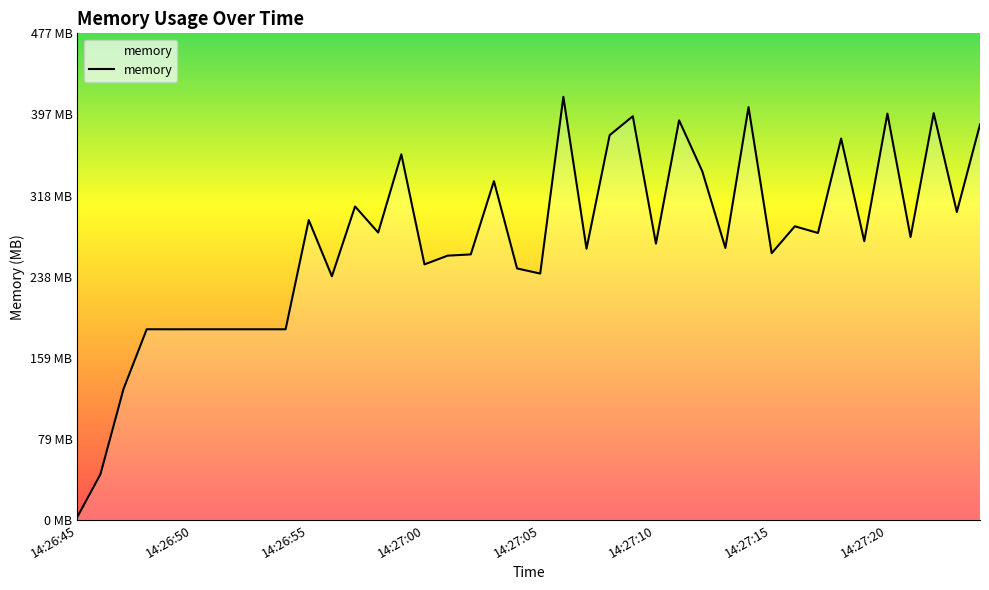

Reading right to left, what are all the values shown in this chart?

387.9	302.1	399.0	277.6	398.6	273.5	374.2	281.5	288.1	261.7	405.0	266.8	342.1	392.0	271.0	396.0	377.4	266.0	415.1	241.7	246.7	332.4	260.5	259.3	250.7	358.7	281.9	307.5	239.0	294.2	187.0	187.0	187.0	187.0	187.0	187.0	187.1	128.7	44.8	2.8